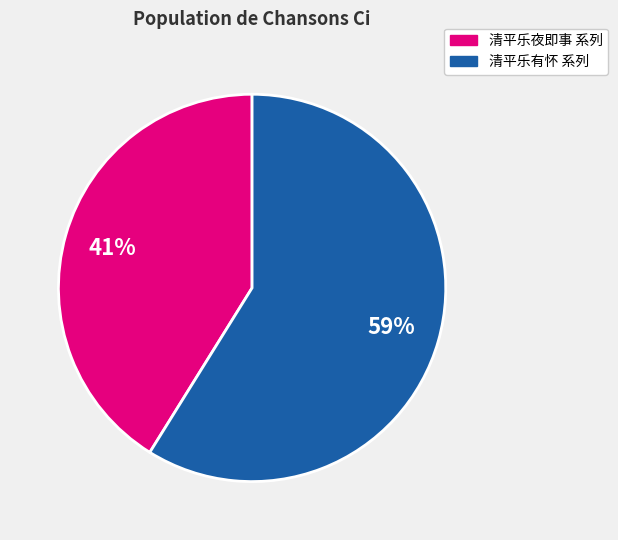

Is there any slice that represents more than half of the pie?

Yes